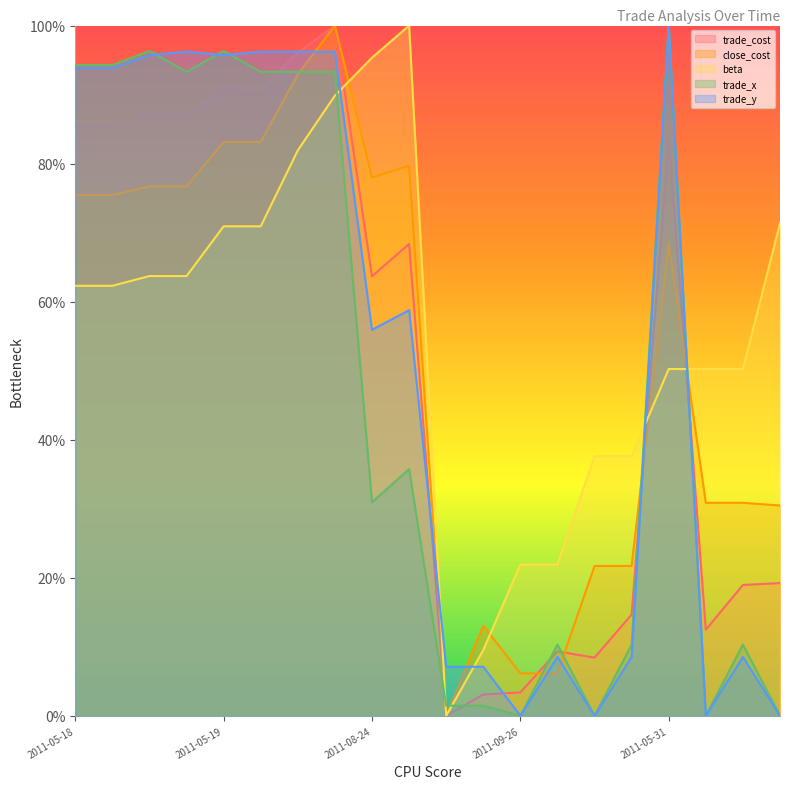

How many data points in beta are above 0?

19